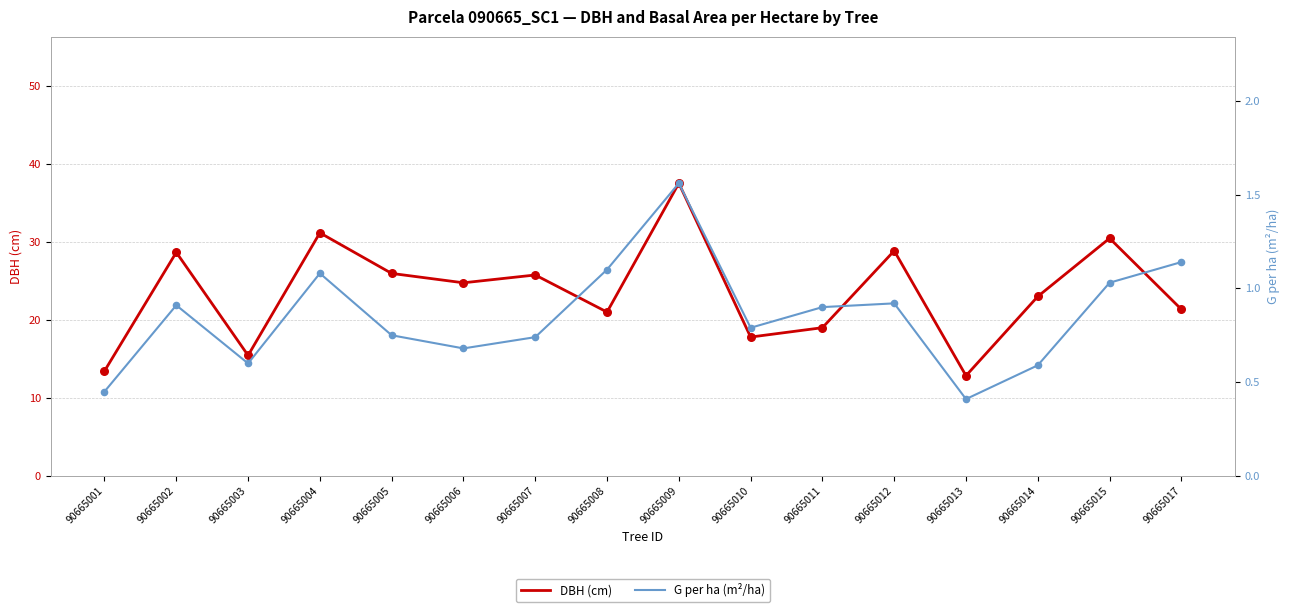

At how many categories does at least one series exceed 16?

13